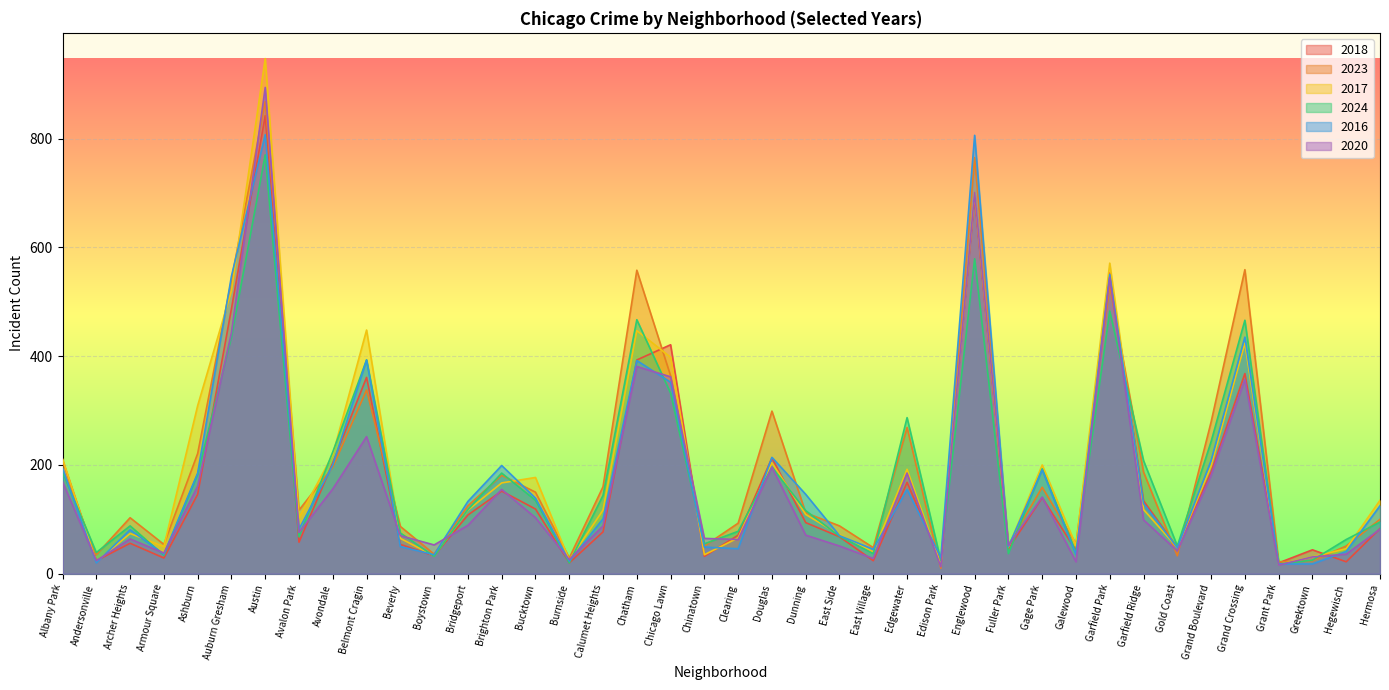

The 2016 series shows 547 at Auburn Gresham. True or false?

True